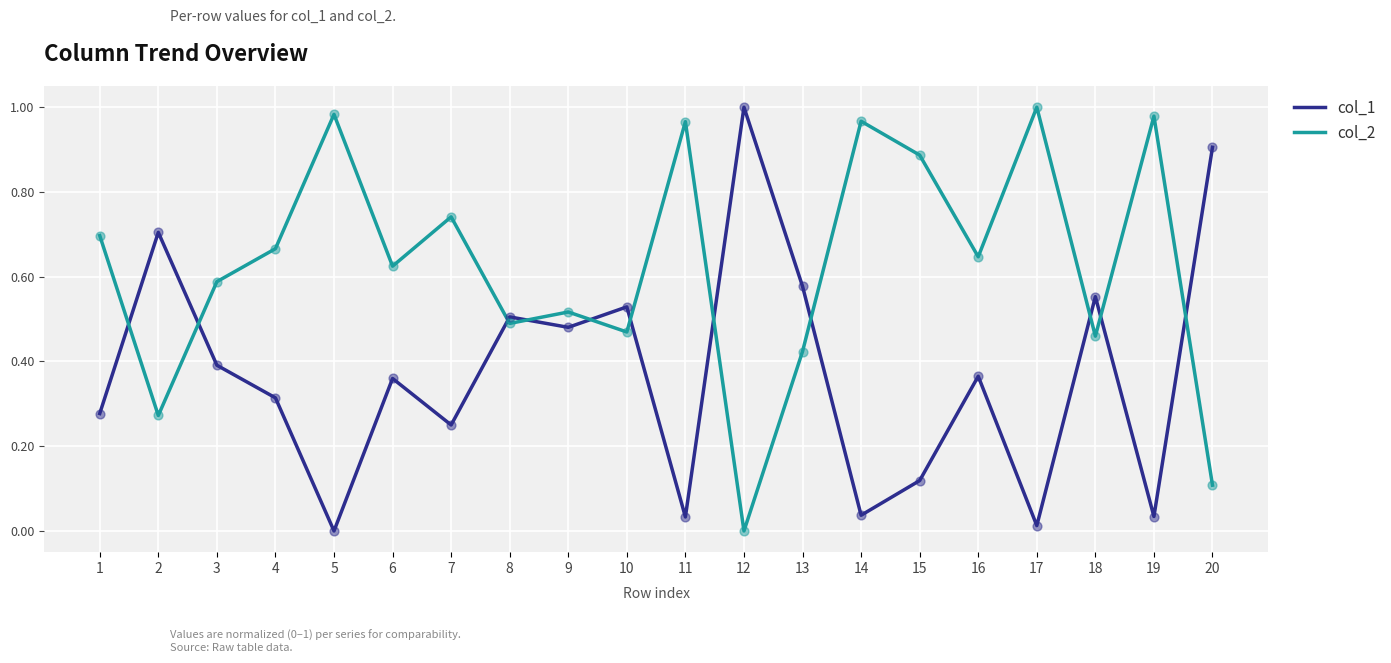

What is the difference between the highest and lowest values at 15?

0.8